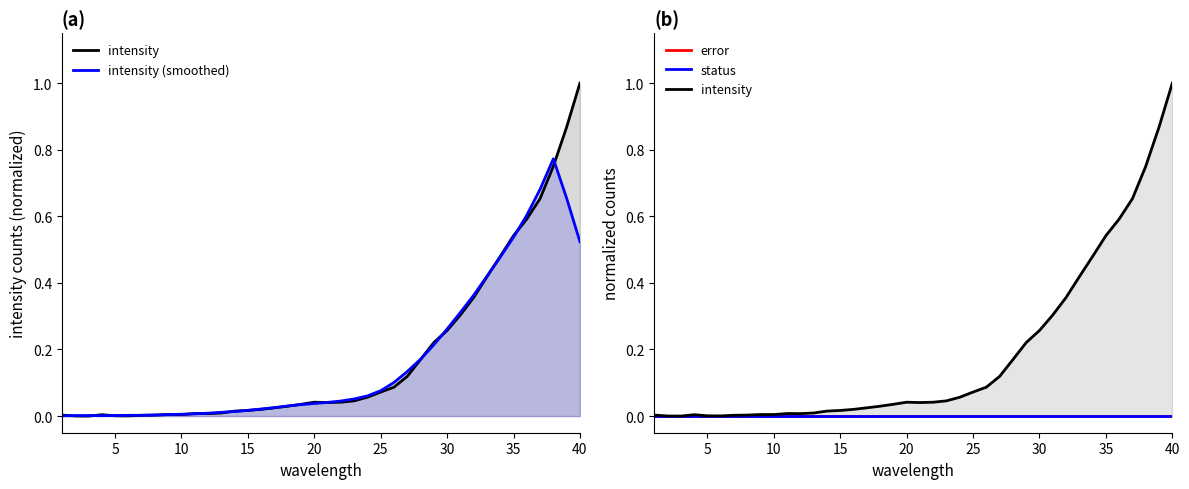

Which series has the largest total across all categories?

intensity